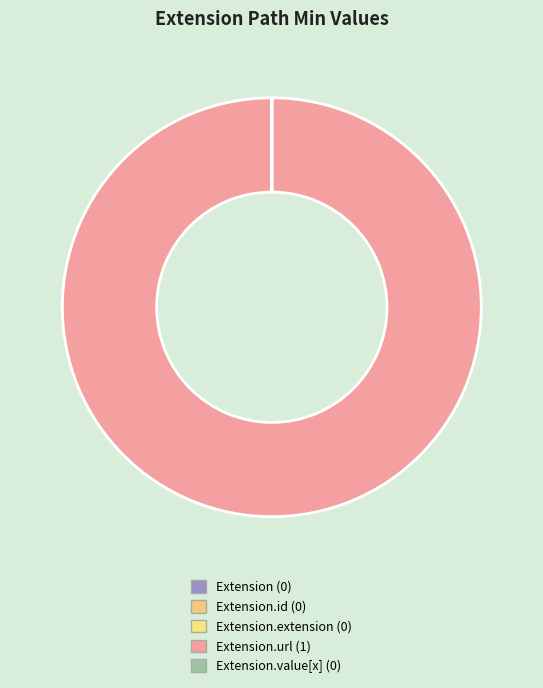

To the nearest percent, what is the difference between the largest and smallest slice percentages?

100%